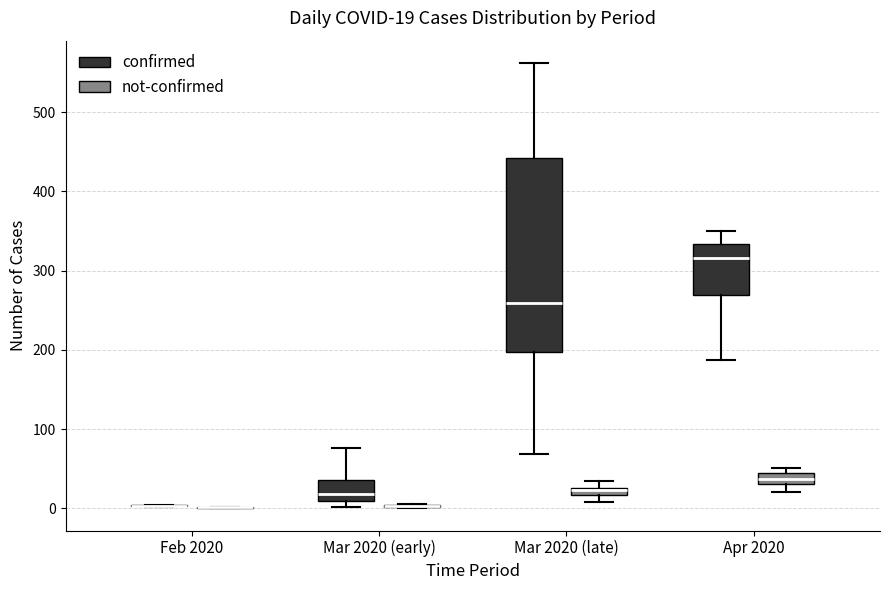

Comparing the boxes themselves (not the whiskers), which one is the tallest?

Mar 2020 (late) (confirmed)